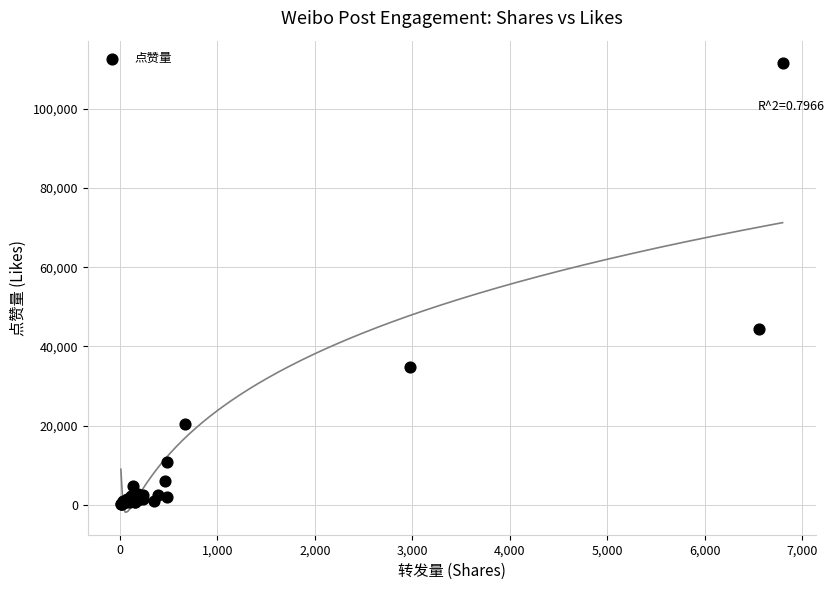

What Y value in the scatter plot is closest to 55859?

44491